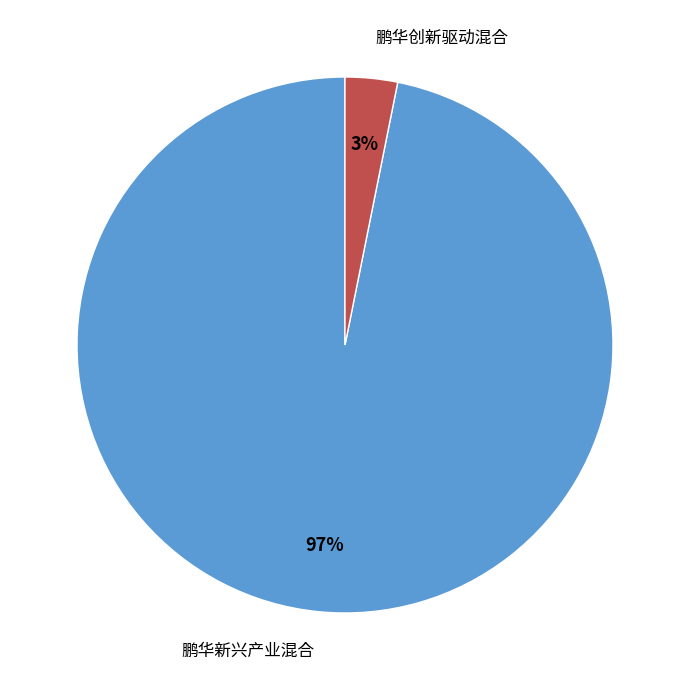

Which has a higher value, 鹏华新兴产业混合 or 鹏华创新驱动混合?

鹏华新兴产业混合